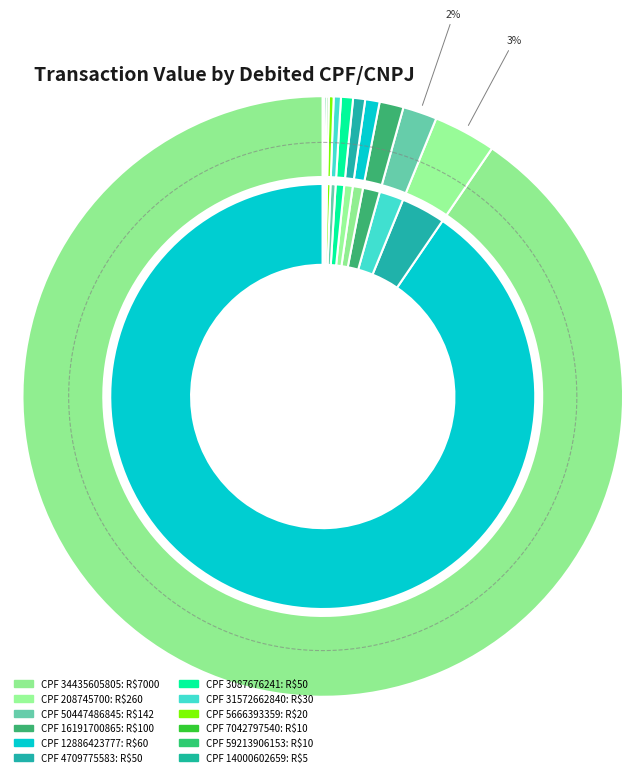

Is there a majority slice in this chart?

Yes